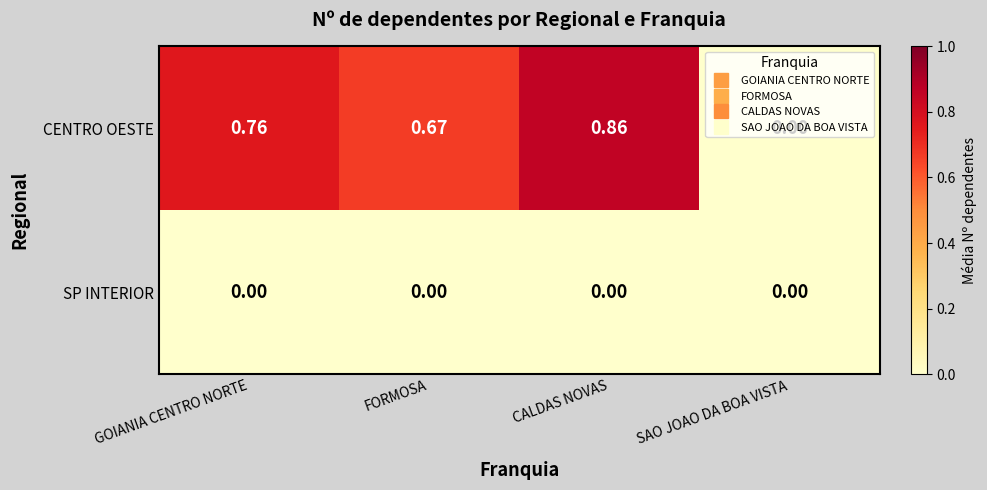

Which category has the highest value across all series?

CALDAS NOVAS